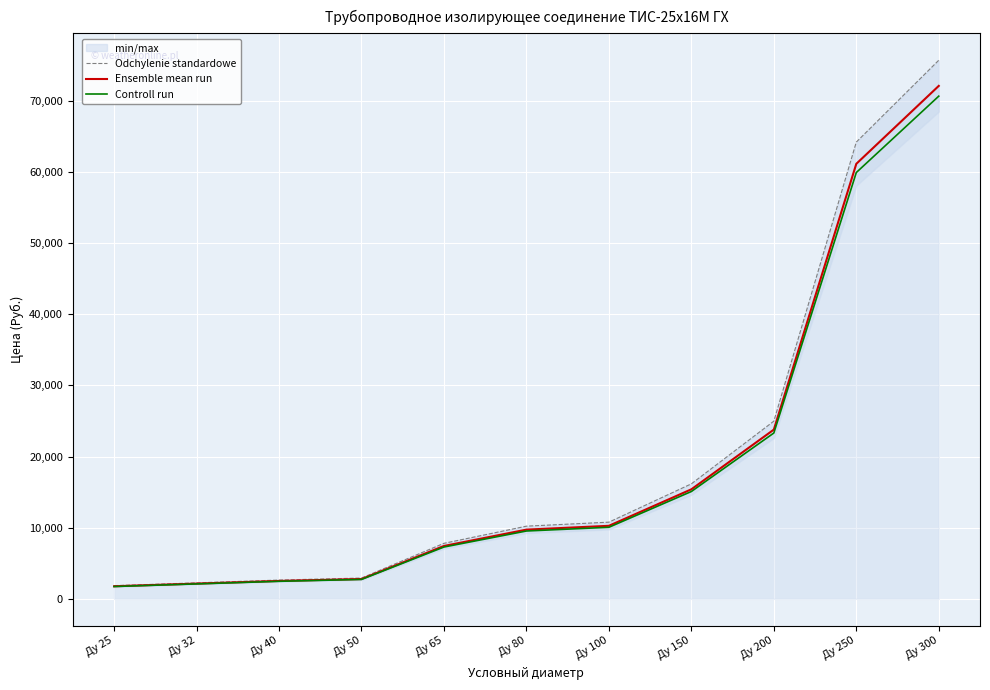

At which label is Ensemble mean run closest to 36938?

Ду 200